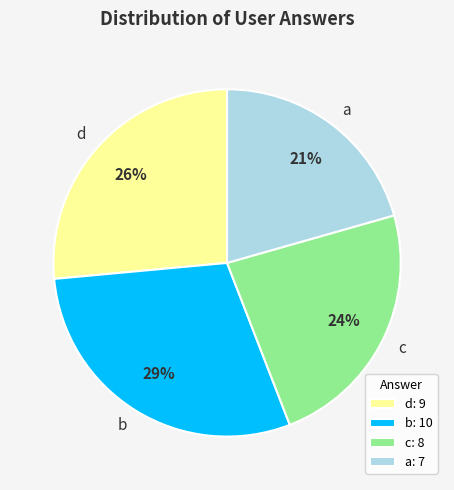

What percentage is the c slice, to the nearest percent?

24%